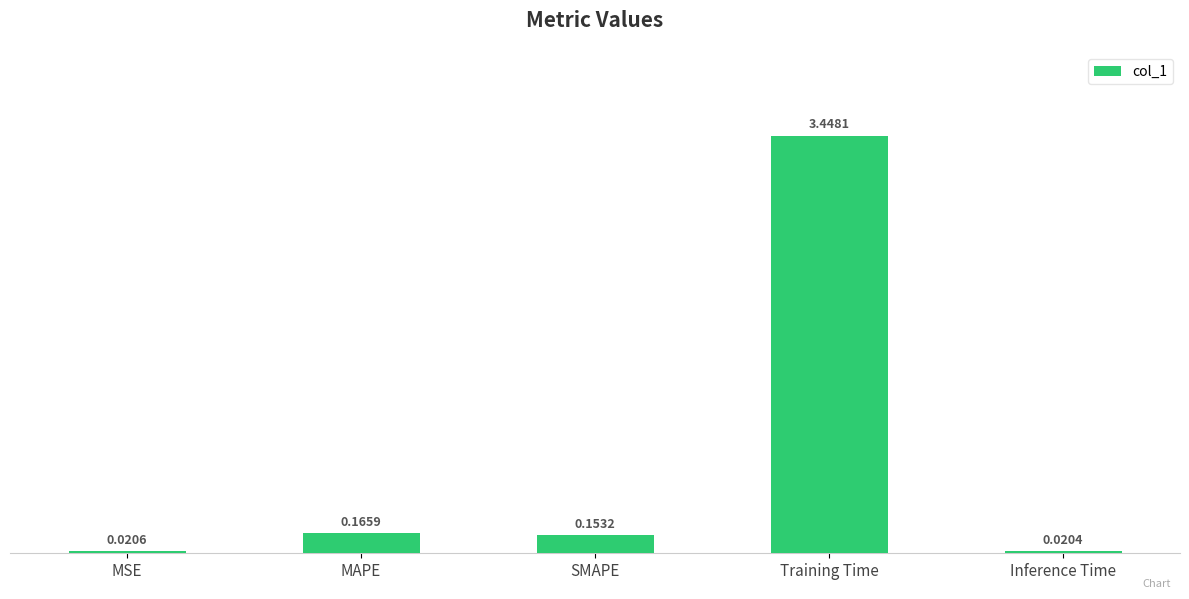

Which label corresponds to the smallest value in the chart?

Inference Time